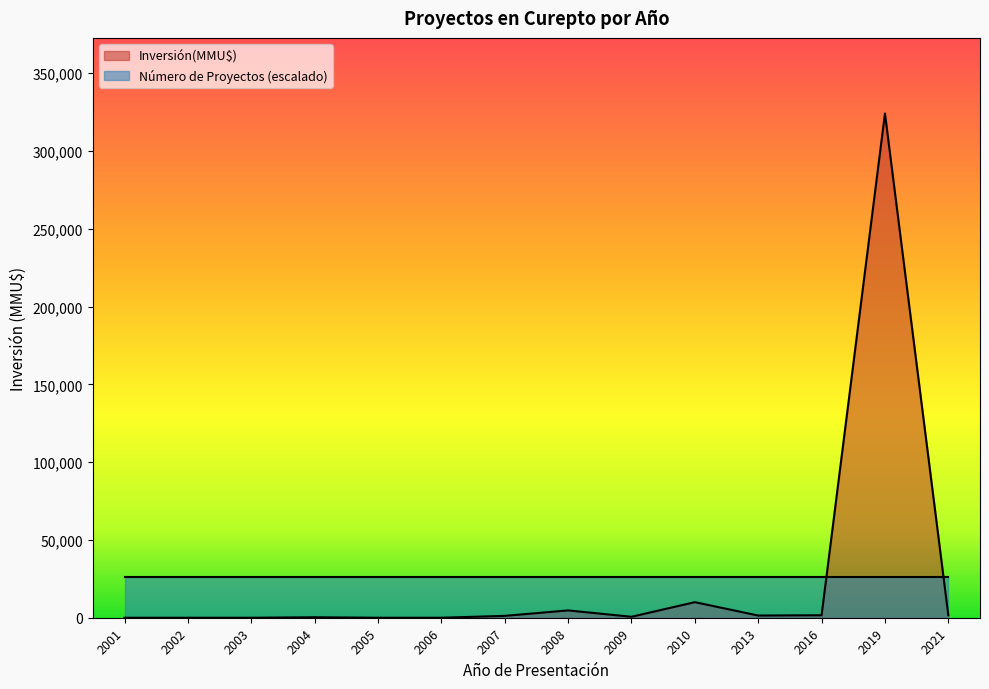

Is it true that the value at 2009 is 128?

False